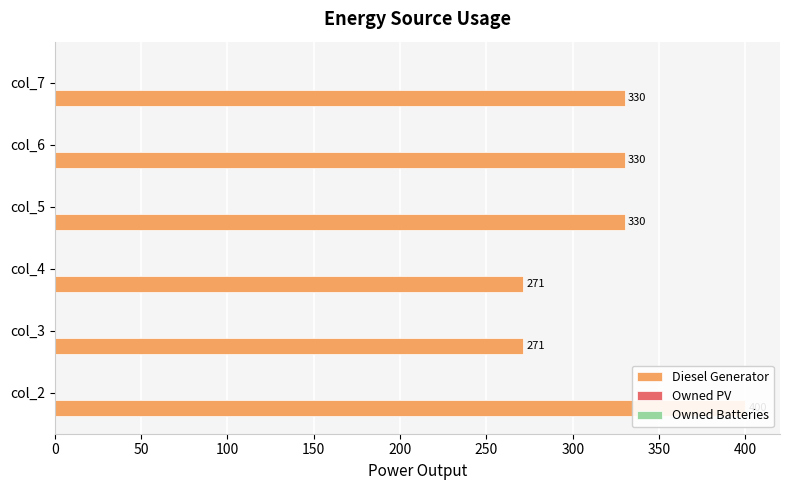

The Diesel Generator series shows 116.5 at col_3. True or false?

False